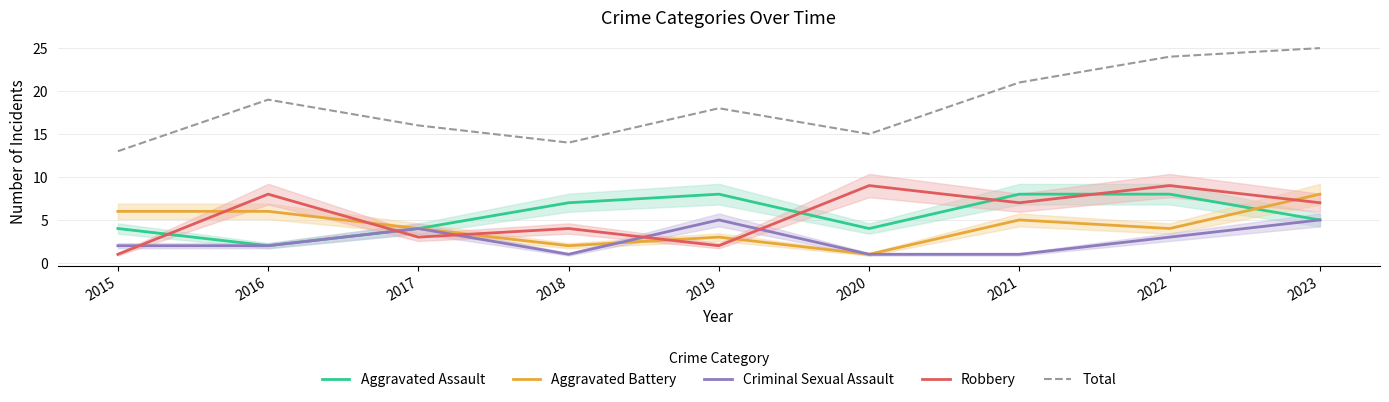

Is this an area chart (filled region under the line)?

No